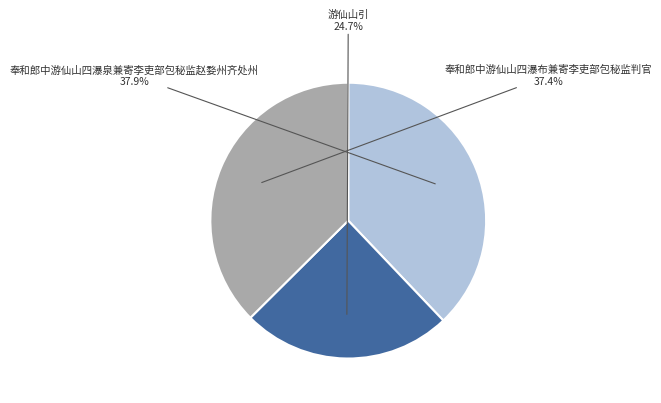

Approximately how many times larger is the value at 奉和郎中游仙山四瀑布兼寄李吏部包秘监判官 compared to 游仙山引?

1.5